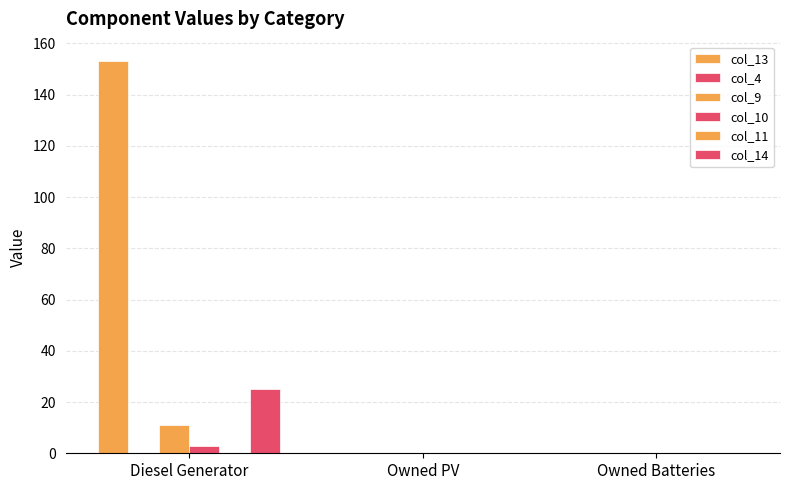

At Owned Batteries, list the series in order from largest to smallest.

col_13, col_4, col_9, col_10, col_11, col_14